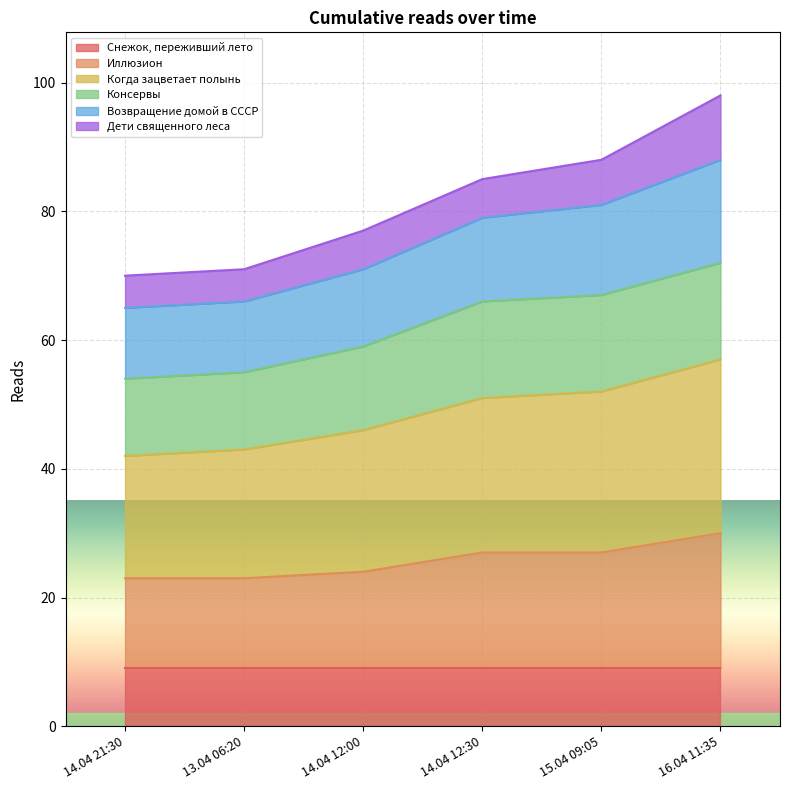

Does the chart display data point markers on the line(s)?

No